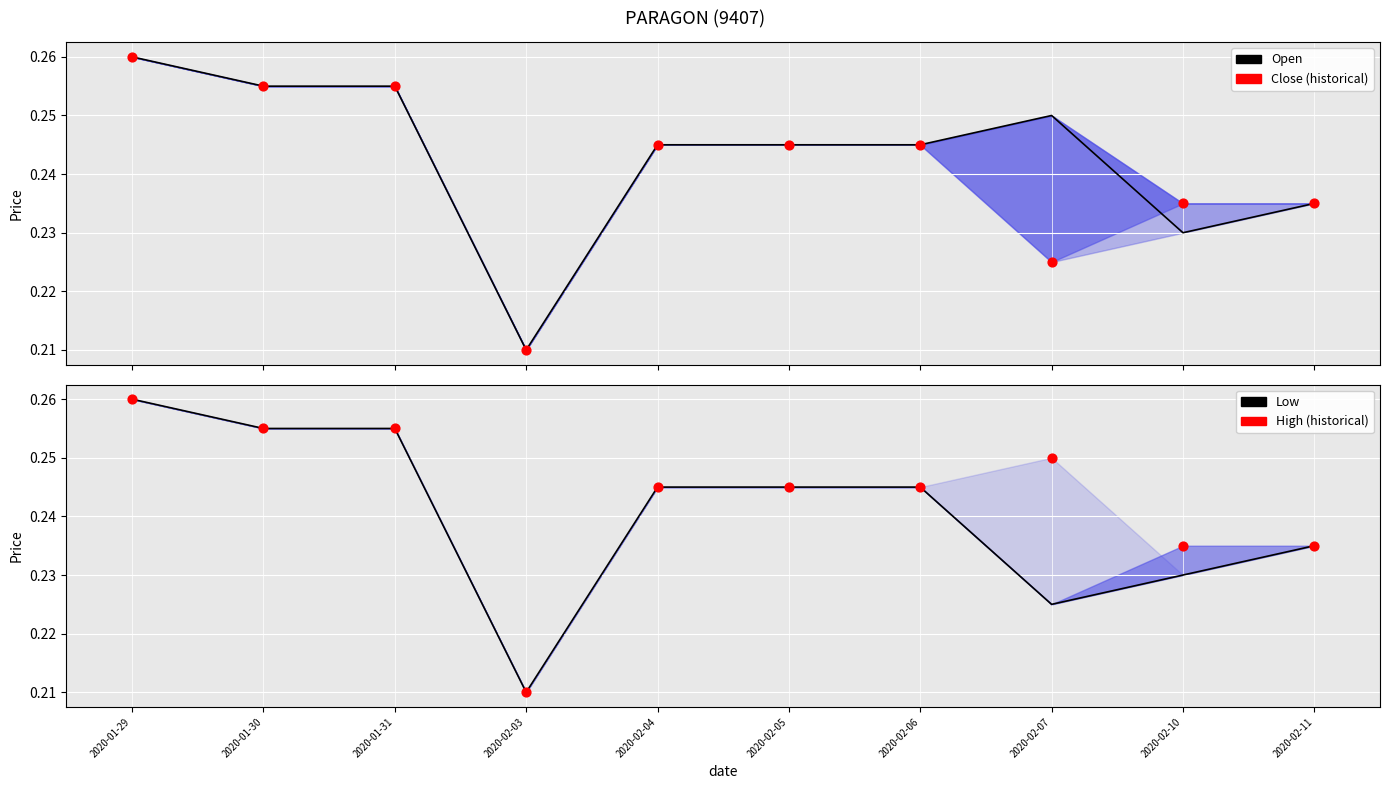

At which category is the sum across all series the highest?

2020-01-29